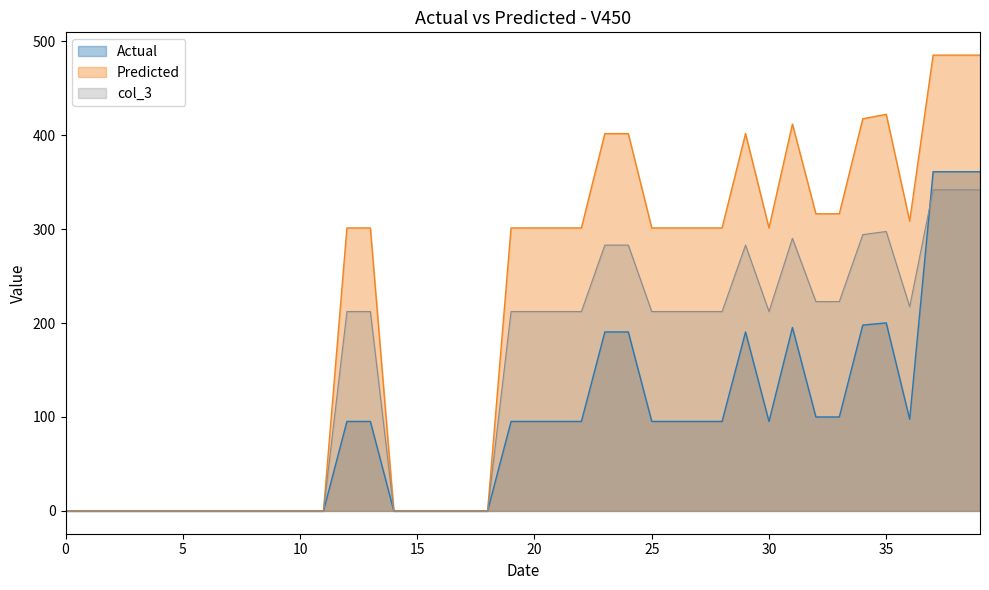

At which category does the chart reach its peak across all series?

37